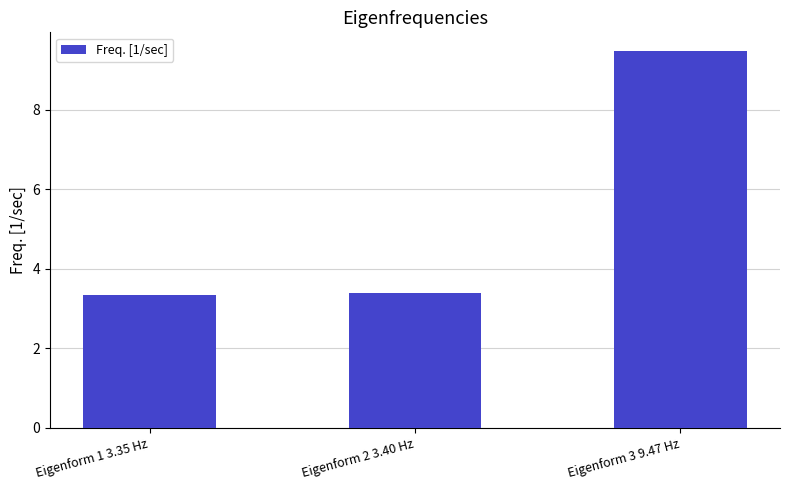

What is the average value?

5.4